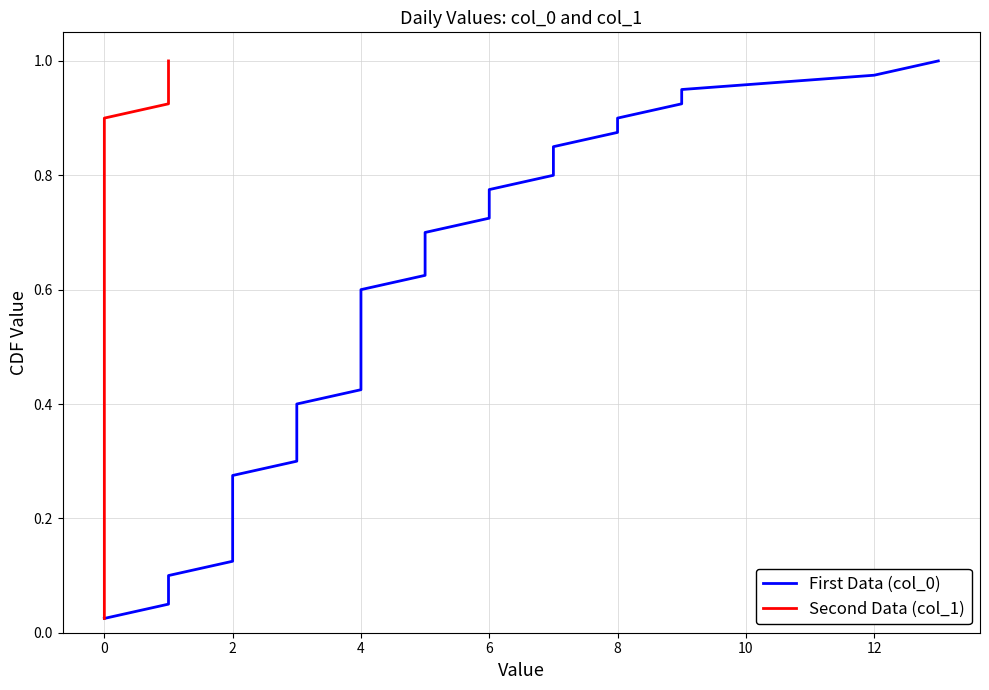

At how many categories does at least one series exceed 0?

40